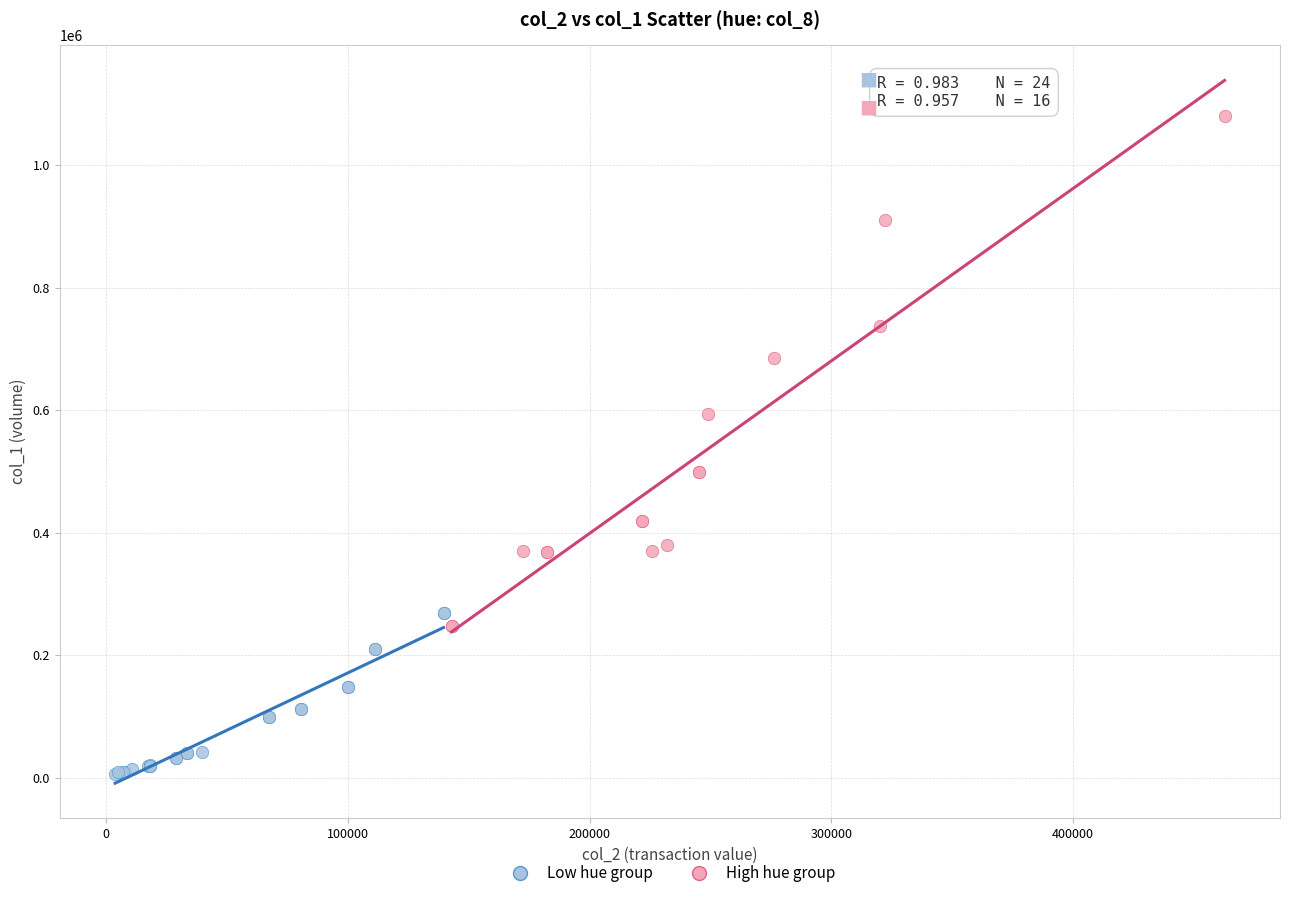

Which series has the largest Y range (max minus min)?

High hue group